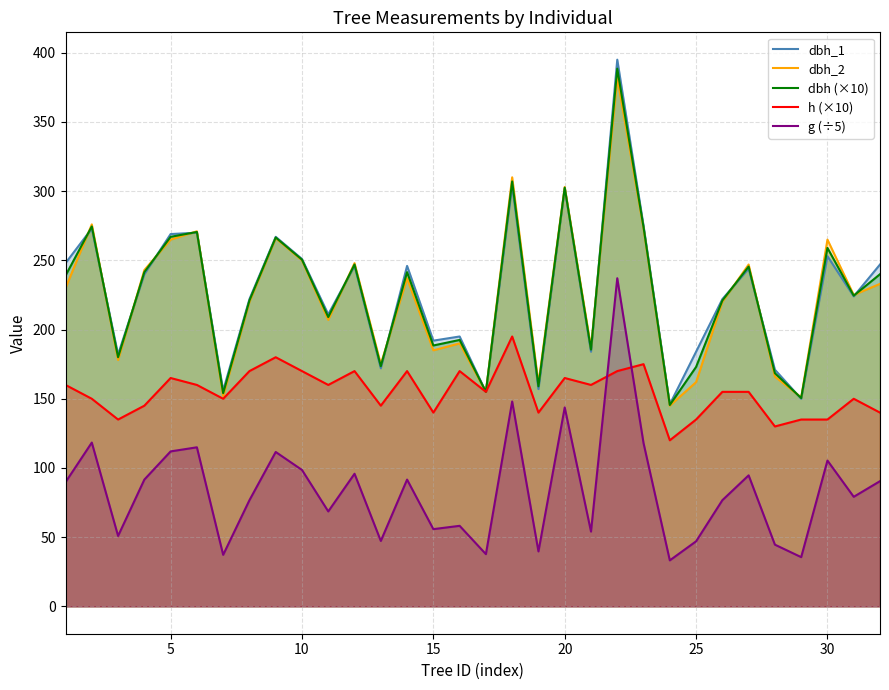

How many categories are shown in the chart?

32